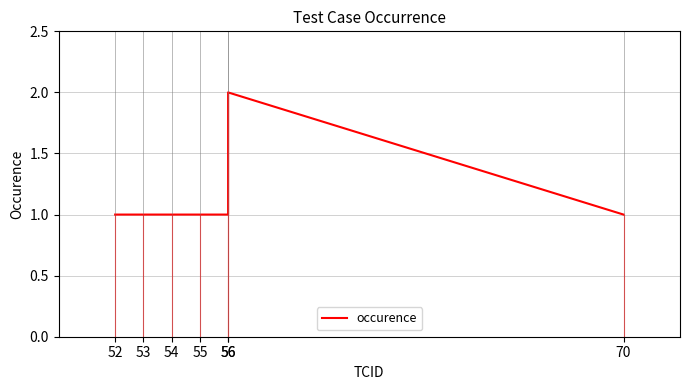

Is this an area chart (filled region under the line)?

No